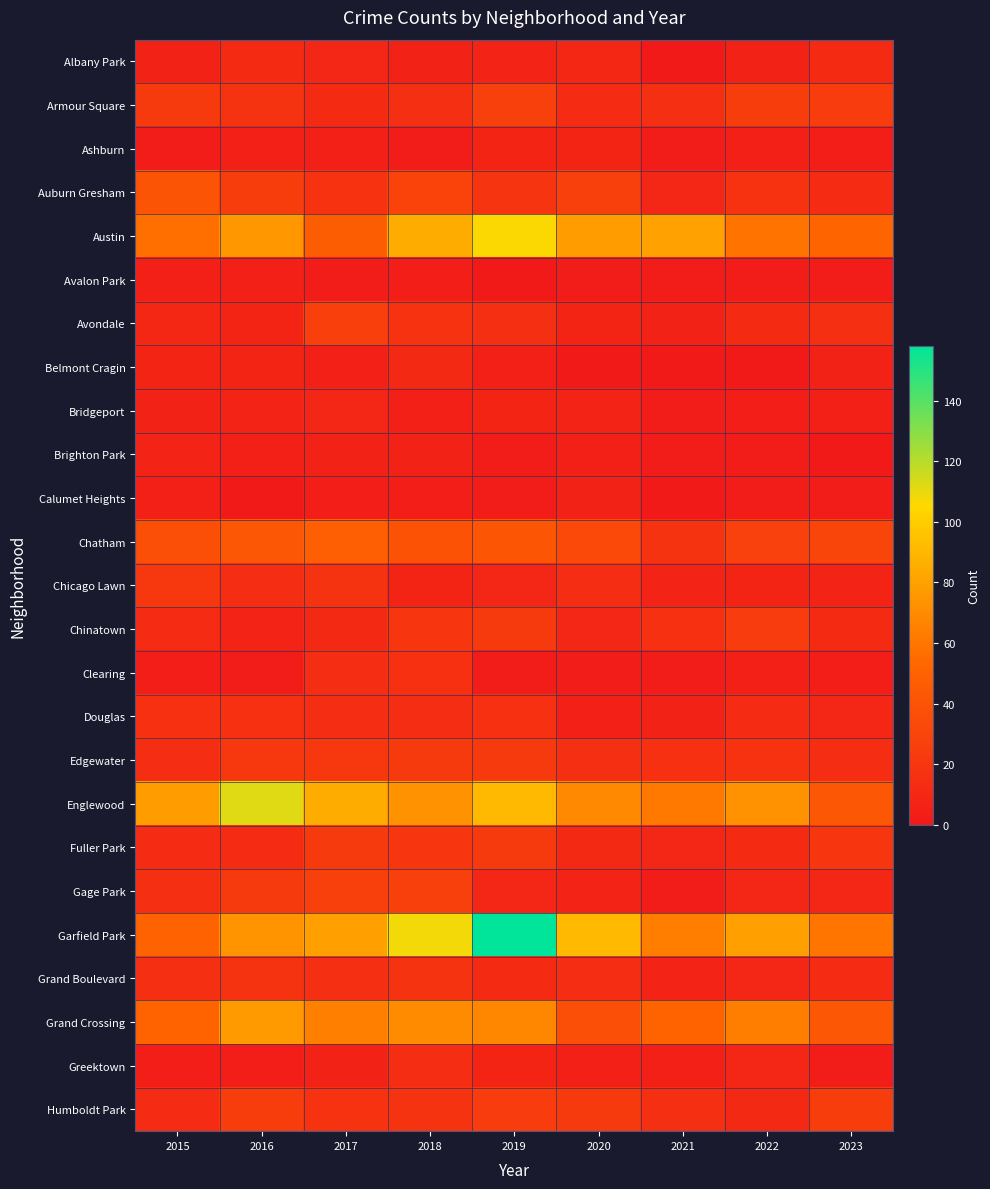

Reading left to right, list all the values displayed in this chart.

Albany Park: 2015=6	2016=12	2017=9	2018=6	2019=7	2020=10	2021=1	2022=6	2023=12
Armour Square: 2015=23	2016=18	2017=12	2018=15	2019=27	2020=13	2021=15	2022=25	2023=24
Ashburn: 2015=2	2016=5	2017=5	2018=3	2019=8	2020=8	2021=3	2022=5	2023=4
Auburn Gresham: 2015=41	2016=25	2017=17	2018=29	2019=19	2020=27	2021=9	2022=17	2023=13
Austin: 2015=57	2016=76	2017=47	2018=85	2019=106	2020=78	2021=80	2022=59	2023=52
Avalon Park: 2015=5	2016=5	2017=2	2018=4	2019=0	2020=2	2021=2	2022=3	2023=3
Avondale: 2015=10	2016=8	2017=26	2018=17	2019=15	2020=8	2021=6	2022=12	2023=15
Belmont Cragin: 2015=8	2016=8	2017=5	2018=11	2019=5	2020=1	2021=1	2022=0	2023=6
Bridgeport: 2015=6	2016=7	2017=9	2018=5	2019=8	2020=7	2021=2	2022=4	2023=5
Brighton Park: 2015=7	2016=5	2017=6	2018=6	2019=2	2020=5	2021=3	2022=2	2023=0
Calumet Heights: 2015=5	2016=1	2017=4	2018=4	2019=3	2020=6	2021=1	2022=3	2023=3
Chatham: 2015=37	2016=43	2017=48	2018=39	2019=42	2020=33	2021=18	2022=28	2023=30
Chicago Lawn: 2015=21	2016=14	2017=18	2018=8	2019=9	2020=14	2021=7	2022=8	2023=7
Chinatown: 2015=13	2016=7	2017=11	2018=20	2019=22	2020=9	2021=16	2022=24	2023=12
Clearing: 2015=4	2016=3	2017=14	2018=16	2019=3	2020=3	2021=3	2022=5	2023=4
Douglas: 2015=16	2016=16	2017=14	2018=14	2019=16	2020=5	2021=6	2022=13	2023=9
Edgewater: 2015=14	2016=21	2017=21	2018=22	2019=22	2020=15	2021=16	2022=17	2023=14
Englewood: 2015=78	2016=112	2017=85	2018=73	2019=91	2020=69	2021=62	2022=73	2023=43
Fuller Park: 2015=13	2016=13	2017=23	2018=20	2019=23	2020=11	2021=9	2022=12	2023=20
Gage Park: 2015=15	2016=22	2017=27	2018=27	2019=9	2020=7	2021=3	2022=9	2023=9
Garfield Park: 2015=50	2016=74	2017=79	2018=108	2019=158	2020=91	2021=64	2022=79	2023=60
Grand Boulevard: 2015=15	2016=18	2017=15	2018=18	2019=12	2020=14	2021=7	2022=9	2023=13
Grand Crossing: 2015=51	2016=77	2017=65	2018=70	2019=68	2020=37	2021=51	2022=64	2023=43
Greektown: 2015=4	2016=4	2017=6	2018=14	2019=8	2020=5	2021=5	2022=9	2023=3
Humboldt Park: 2015=13	2016=25	2017=17	2018=18	2019=24	2020=23	2021=15	2022=11	2023=25